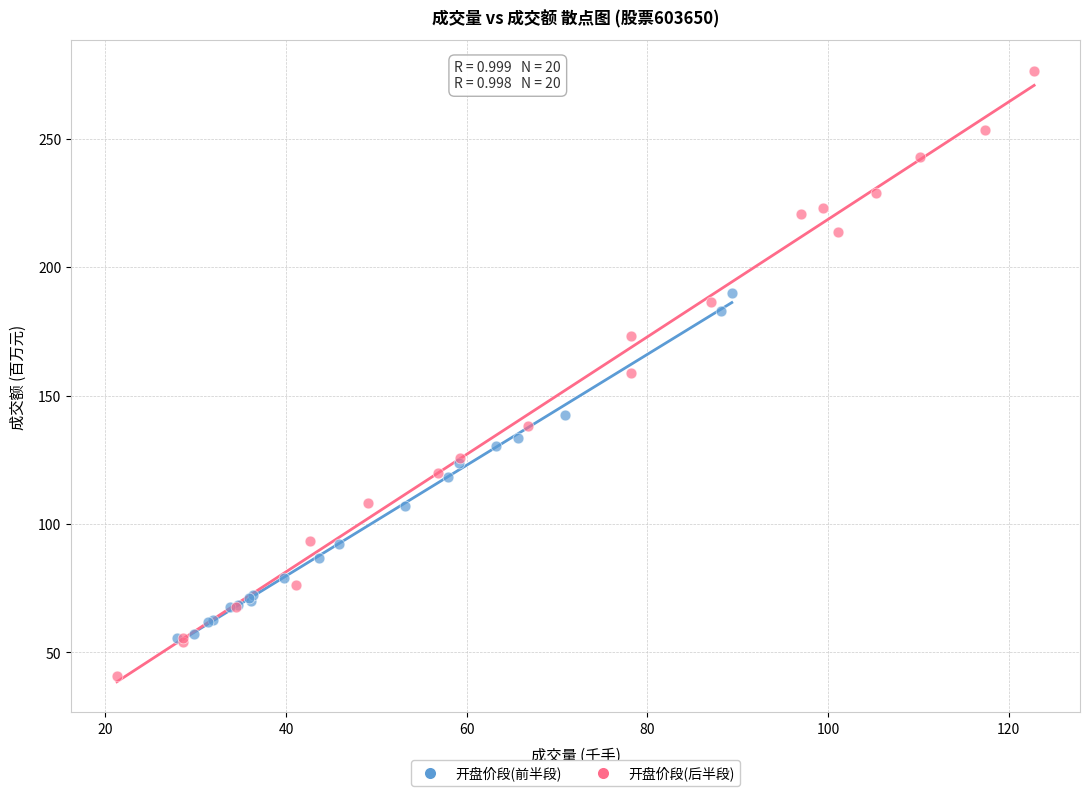

Which series has the largest Y range (max minus min)?

开盘价段(后半段)